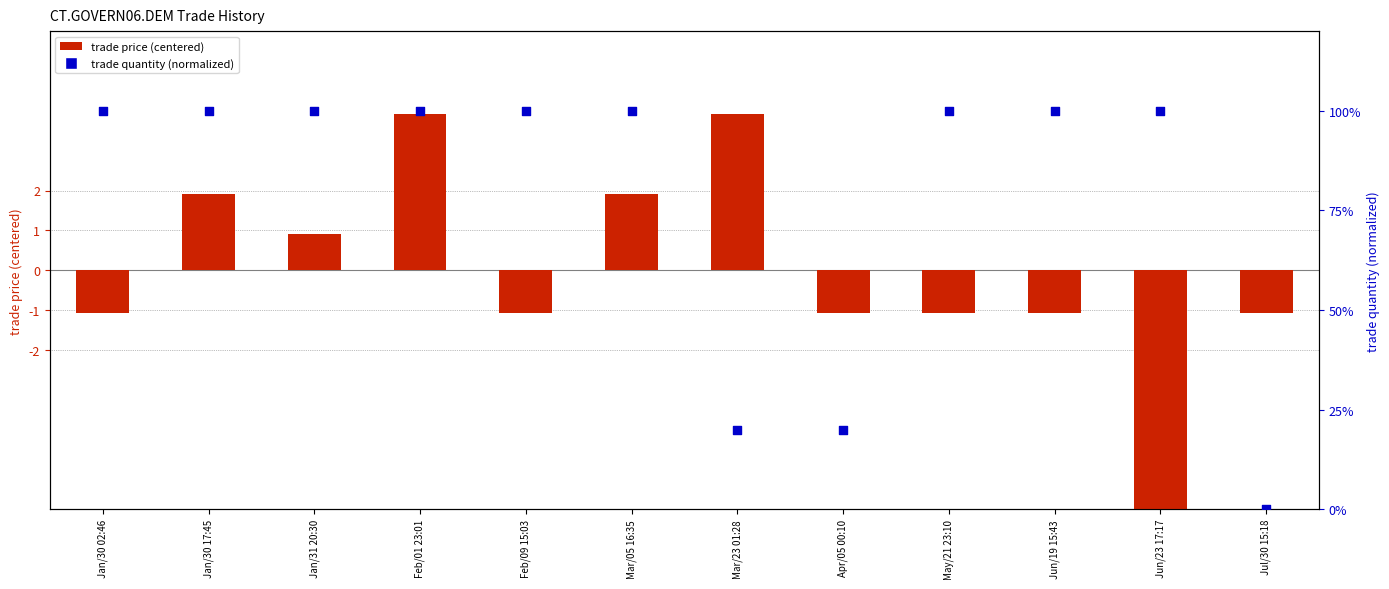

Which series contains the lowest Y value?

trade price (centered)